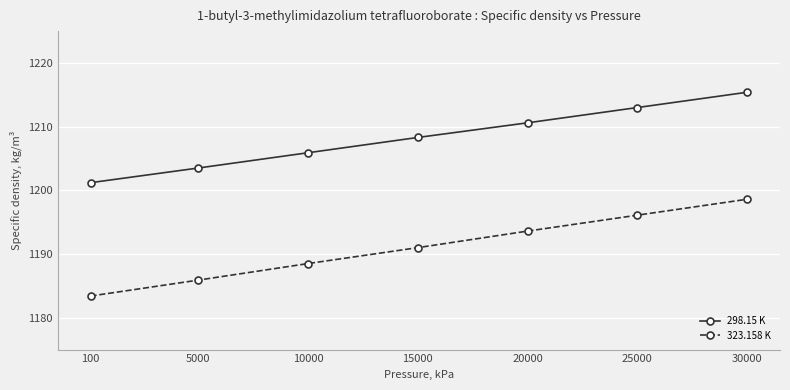

Between 10000 and 20000, which series saw the biggest shift?

323.158 K